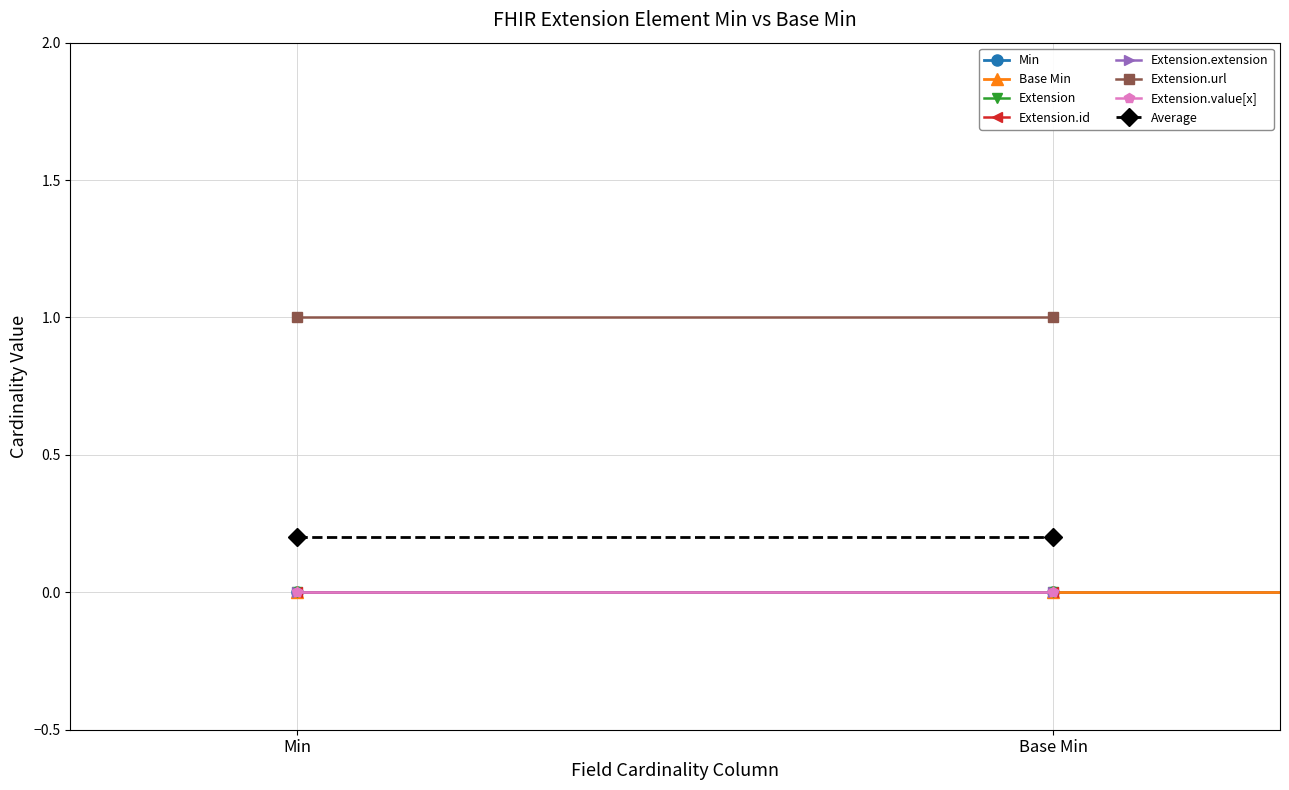

Which series has the largest total across all categories?

Extension.url